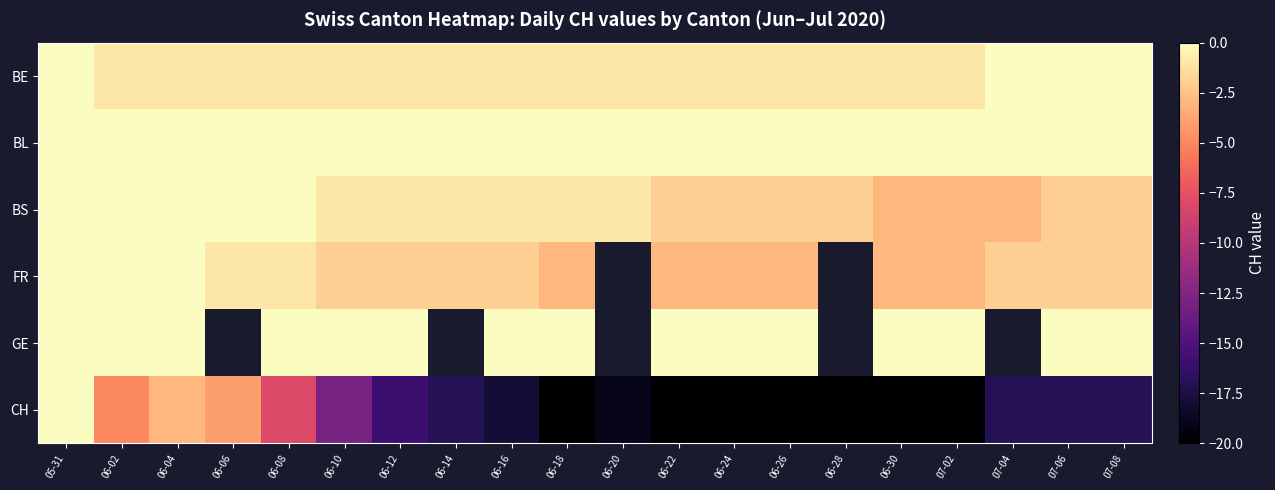

Between 06-10 and 06-22, which series saw the biggest shift?

CH